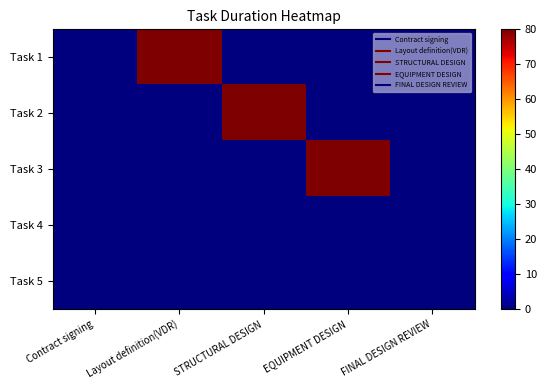

Reading left to right, extract all data points from this chart.

Task 1: Contract signing=0	Layout definition(VDR)=80	STRUCTURAL DESIGN=0	EQUIPMENT DESIGN=0	FINAL DESIGN REVIEW=0
Task 2: Contract signing=0	Layout definition(VDR)=0	STRUCTURAL DESIGN=80	EQUIPMENT DESIGN=0	FINAL DESIGN REVIEW=0
Task 3: Contract signing=0	Layout definition(VDR)=0	STRUCTURAL DESIGN=0	EQUIPMENT DESIGN=80	FINAL DESIGN REVIEW=0
Task 4: Contract signing=0	Layout definition(VDR)=0	STRUCTURAL DESIGN=0	EQUIPMENT DESIGN=0	FINAL DESIGN REVIEW=0
Task 5: Contract signing=0	Layout definition(VDR)=0	STRUCTURAL DESIGN=0	EQUIPMENT DESIGN=0	FINAL DESIGN REVIEW=0